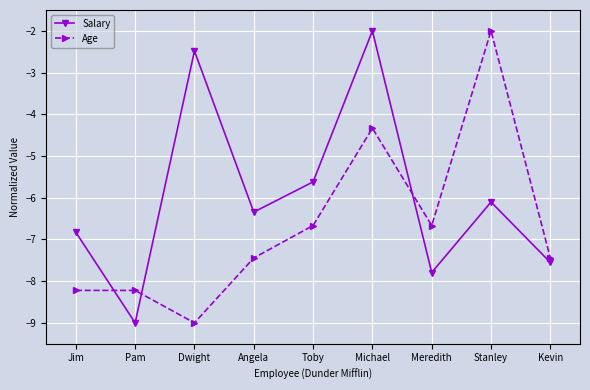

Reading right to left, what are all the values shown in this chart?

Salary: -7.6	-6.1	-7.8	-2.0	-5.6	-6.3	-2.5	-9.0	-6.8
Age: -7.4	-2.0	-6.7	-4.3	-6.7	-7.4	-9.0	-8.2	-8.2